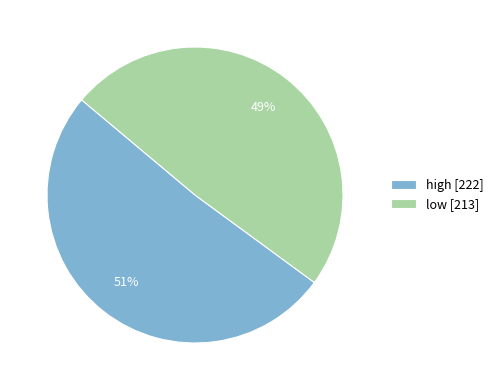

Between high and low, which is larger?

high